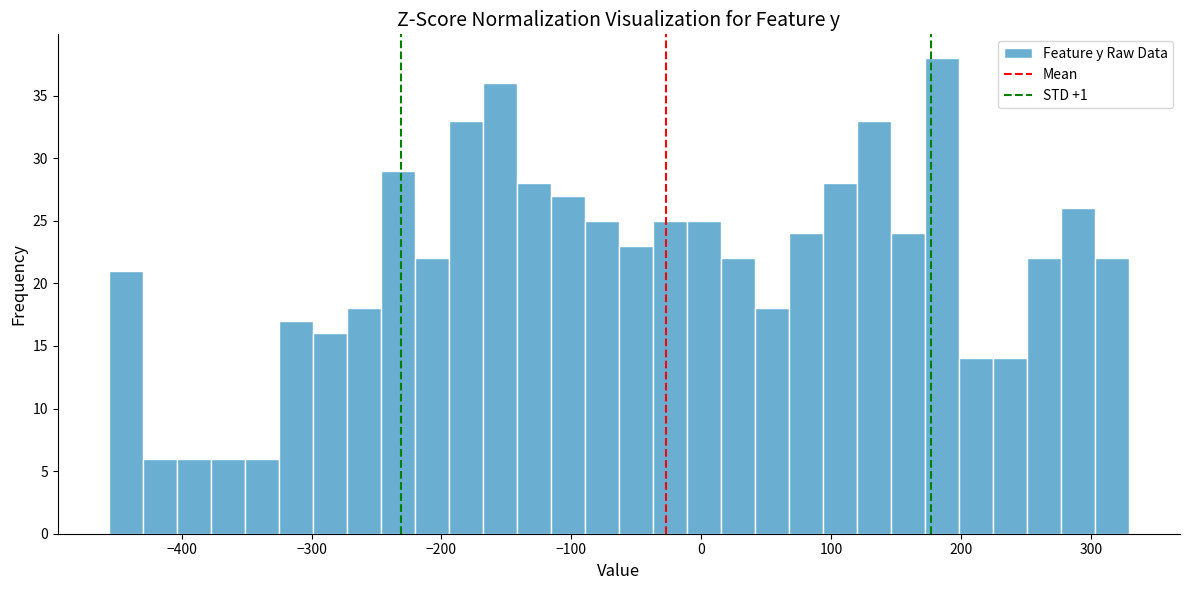

Around what value on the x-axis is the tallest bar? Give the approximate position of its centre, as read against the axis.

190